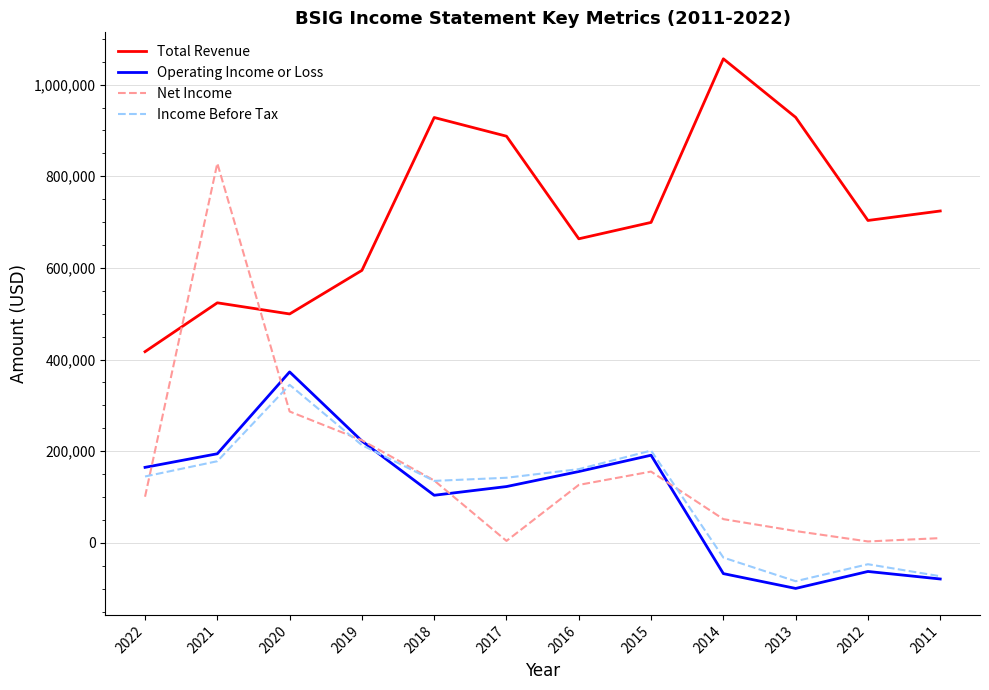

True or false: Income Before Tax has a value of 135200 at 2018.

True